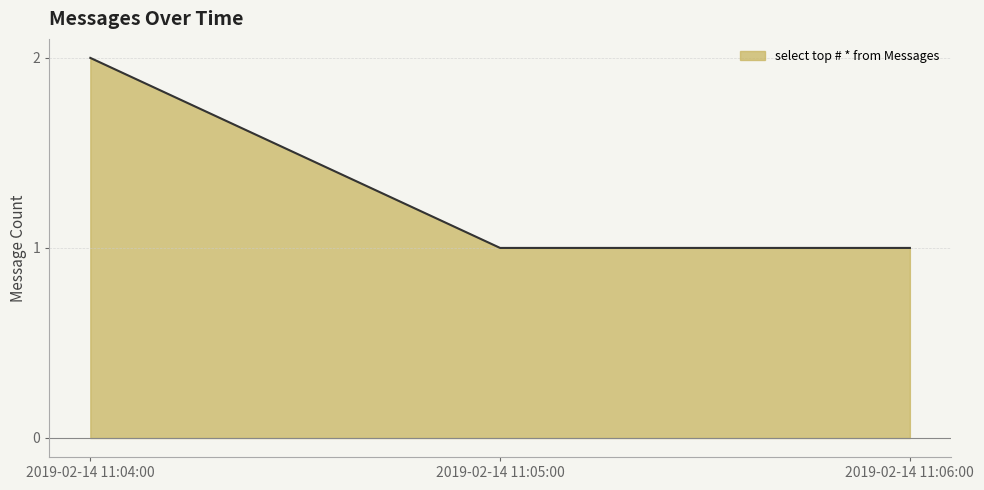

Which label corresponds to the largest value in the chart?

2019-02-14 11:04:00